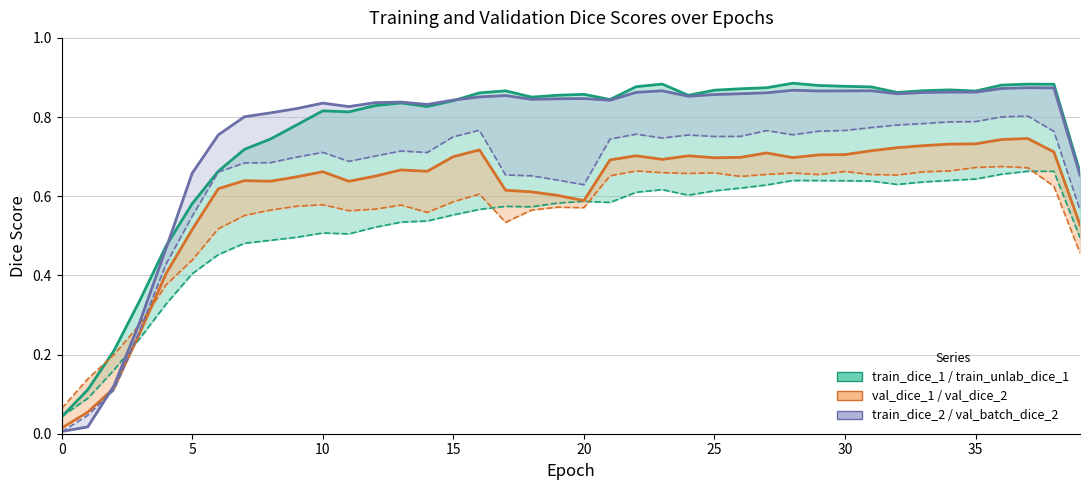

The value of val_dice_1 at 27 is 0.3. True or false?

False